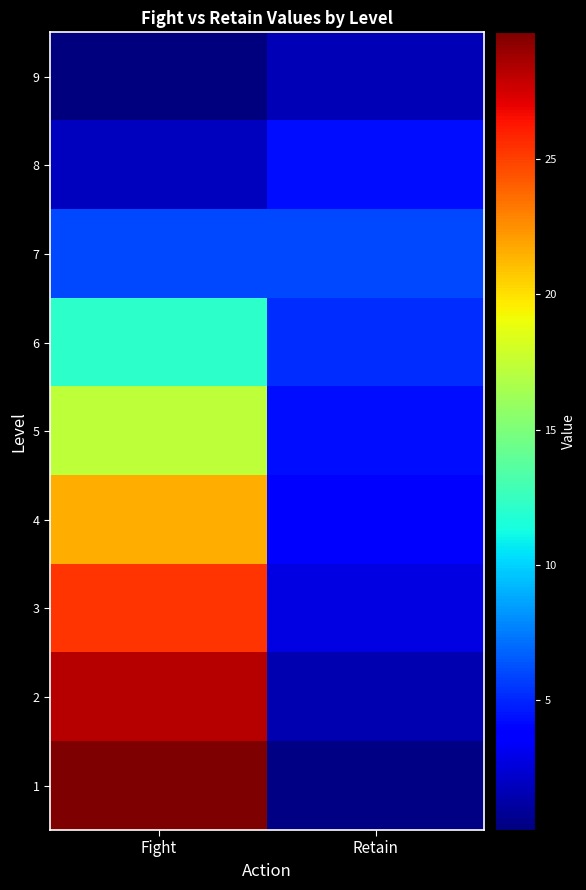

What is the total value across all series at Retain?

29.8